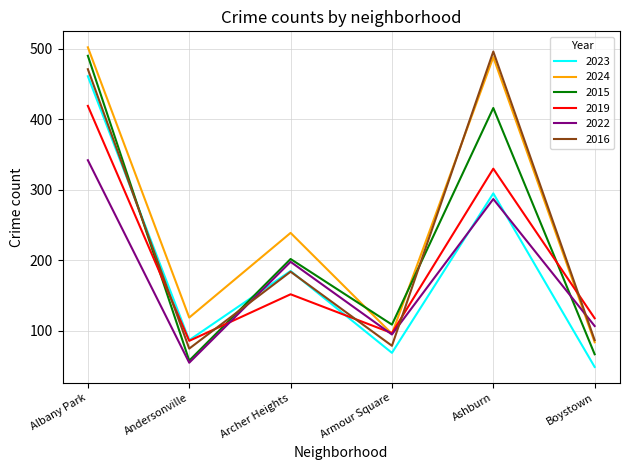

Between Armour Square and Boystown, which series saw the biggest shift?

2015